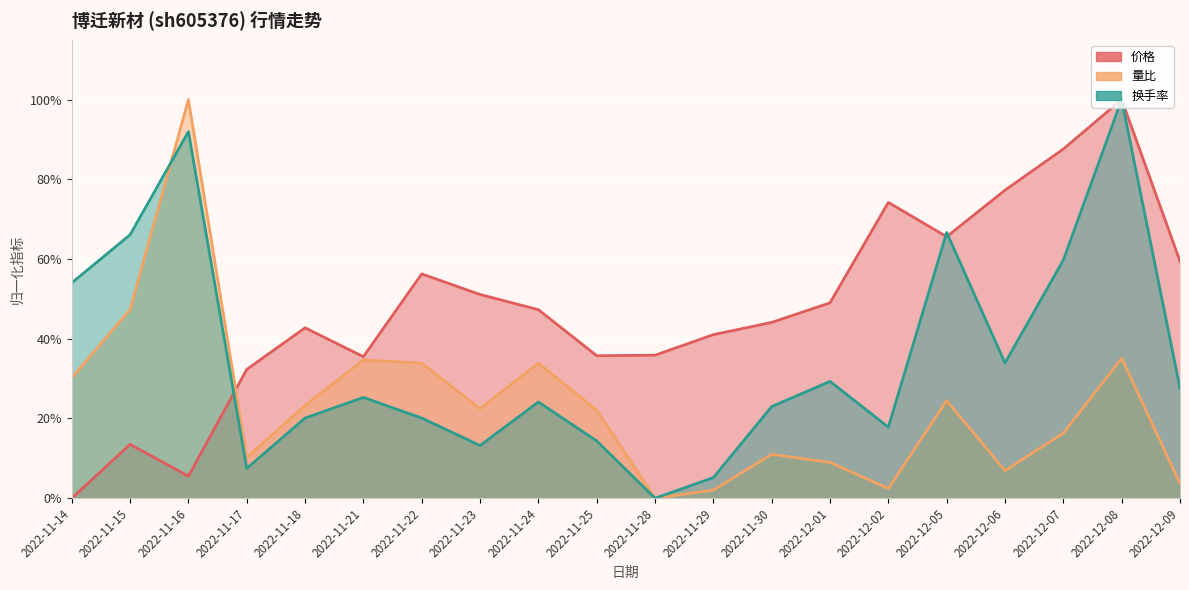

How many lines are shown in the chart?

3